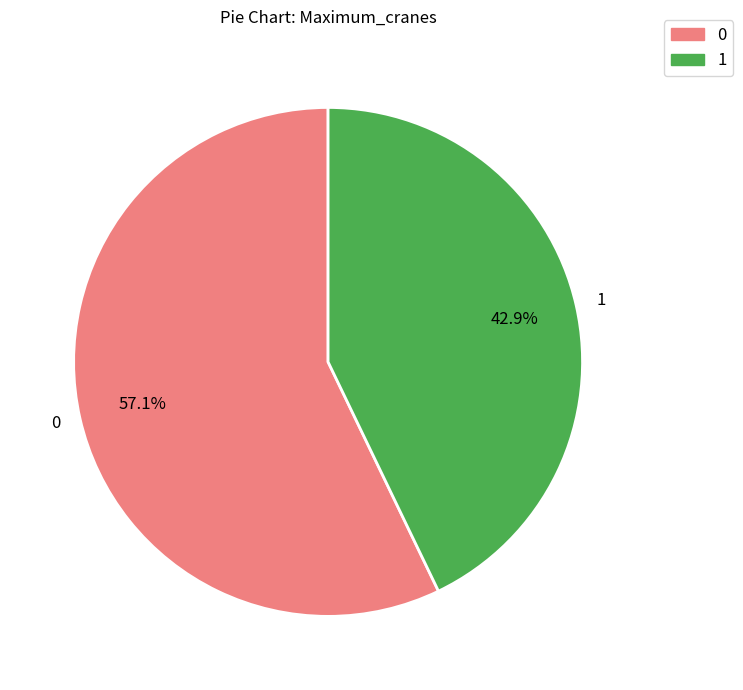

To the nearest percent, what portion does 1 represent?

43%